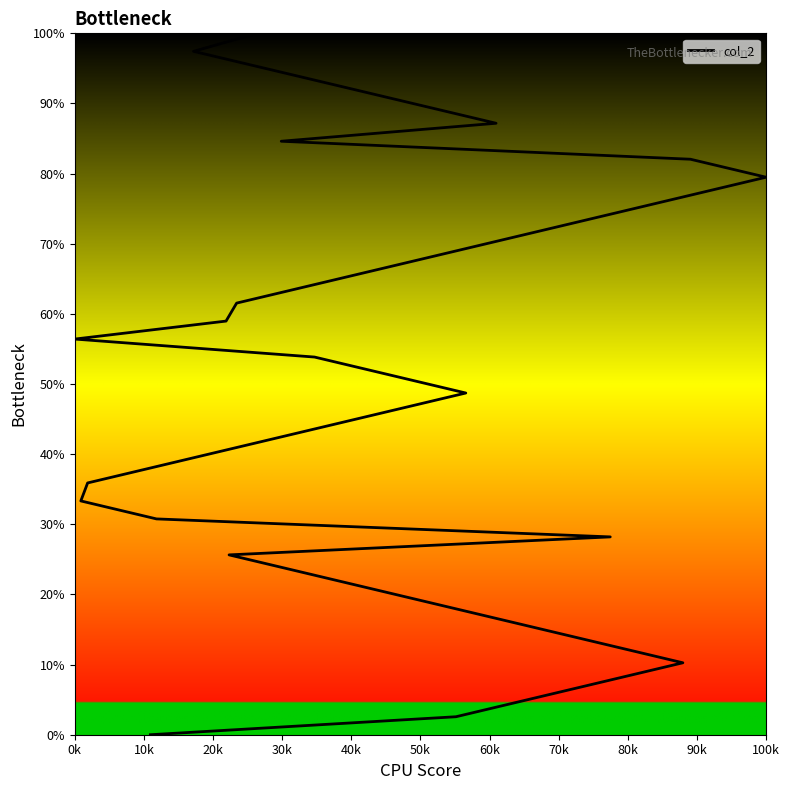

Count the number of values greater than 51.

20